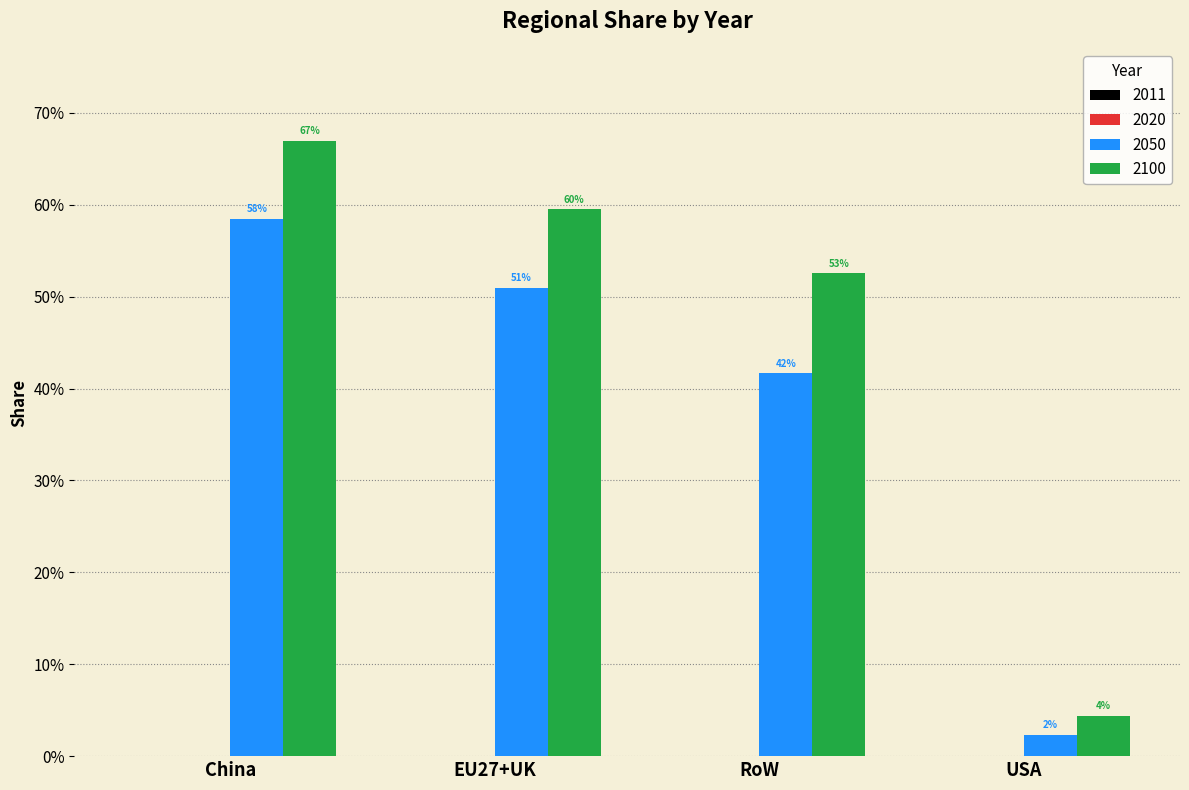

What is the label of the 3rd bar from the left?

RoW